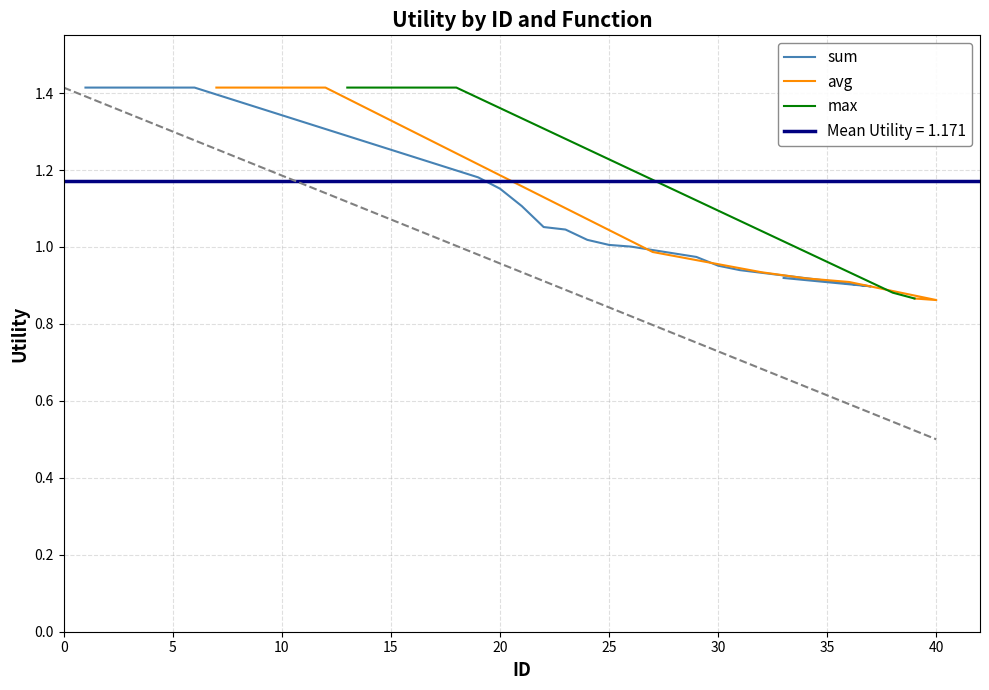

Which series has the largest total across all categories?

sum